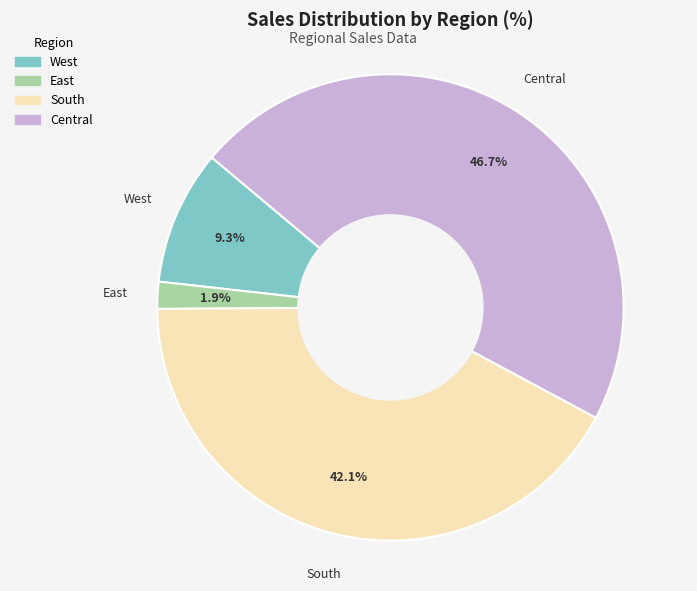

True or false: South accounts for 42% of the total.

True